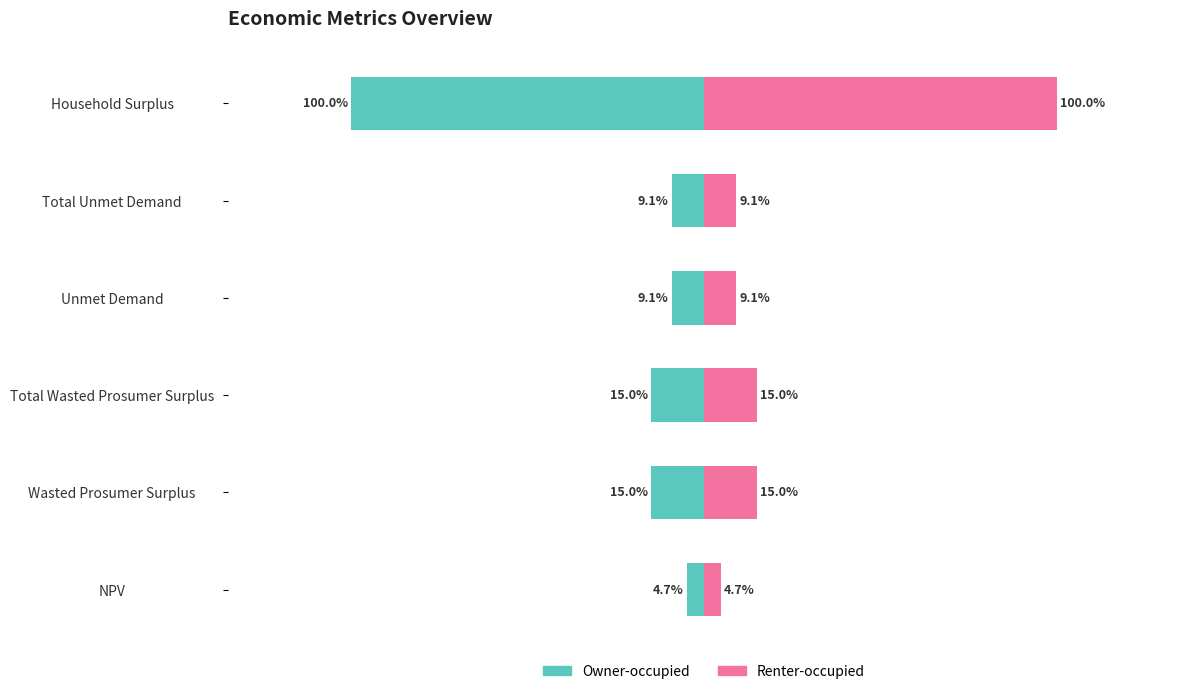

Which series has the largest range (max minus min)?

Owner-occupied